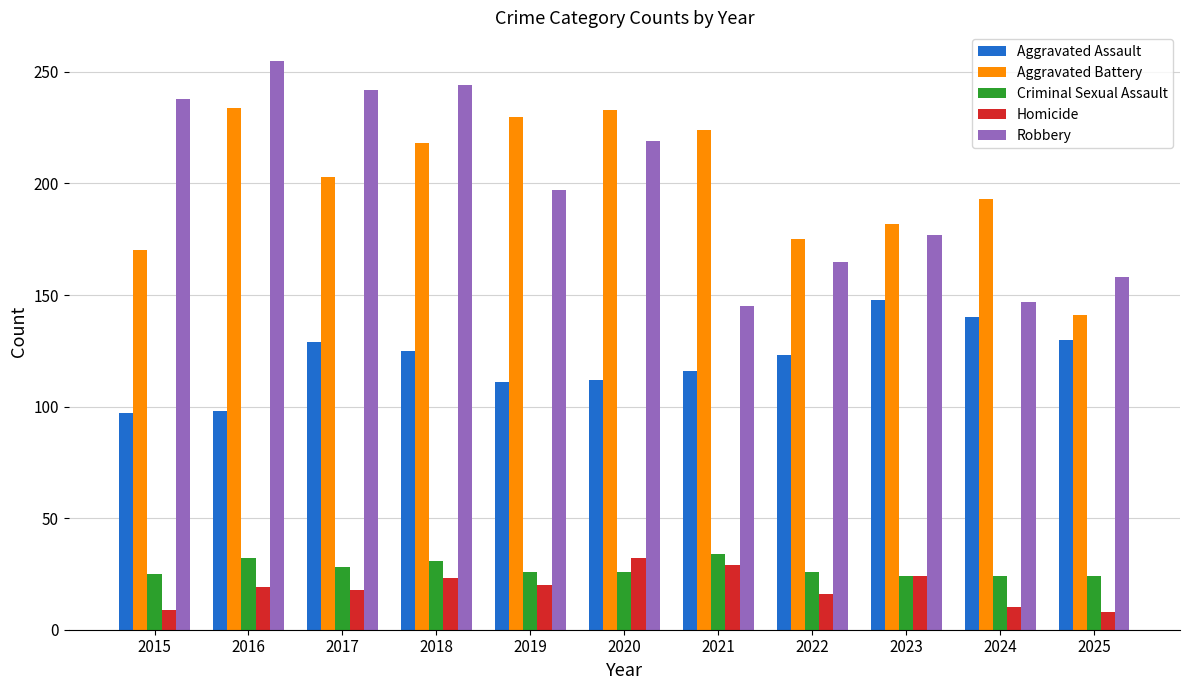

At which label is Aggravated Assault closest to 122?

2022